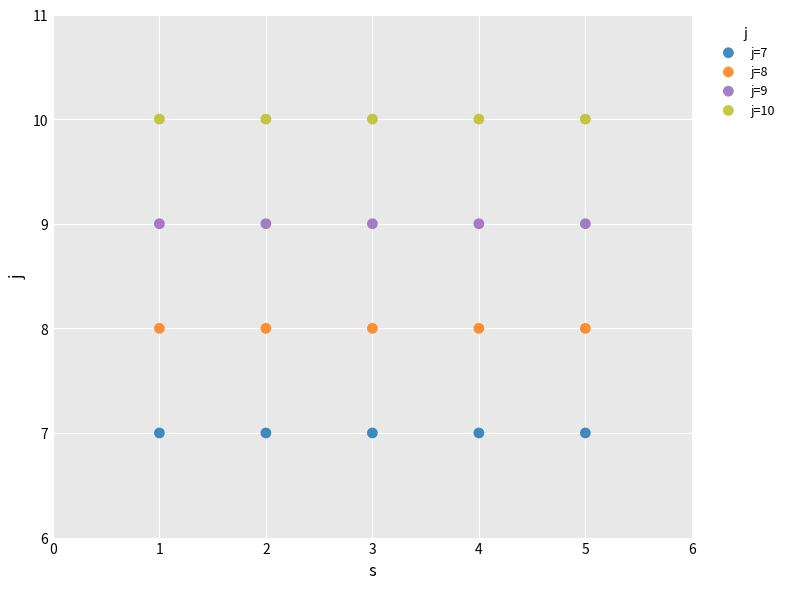

Which series contains the highest Y value?

j=10